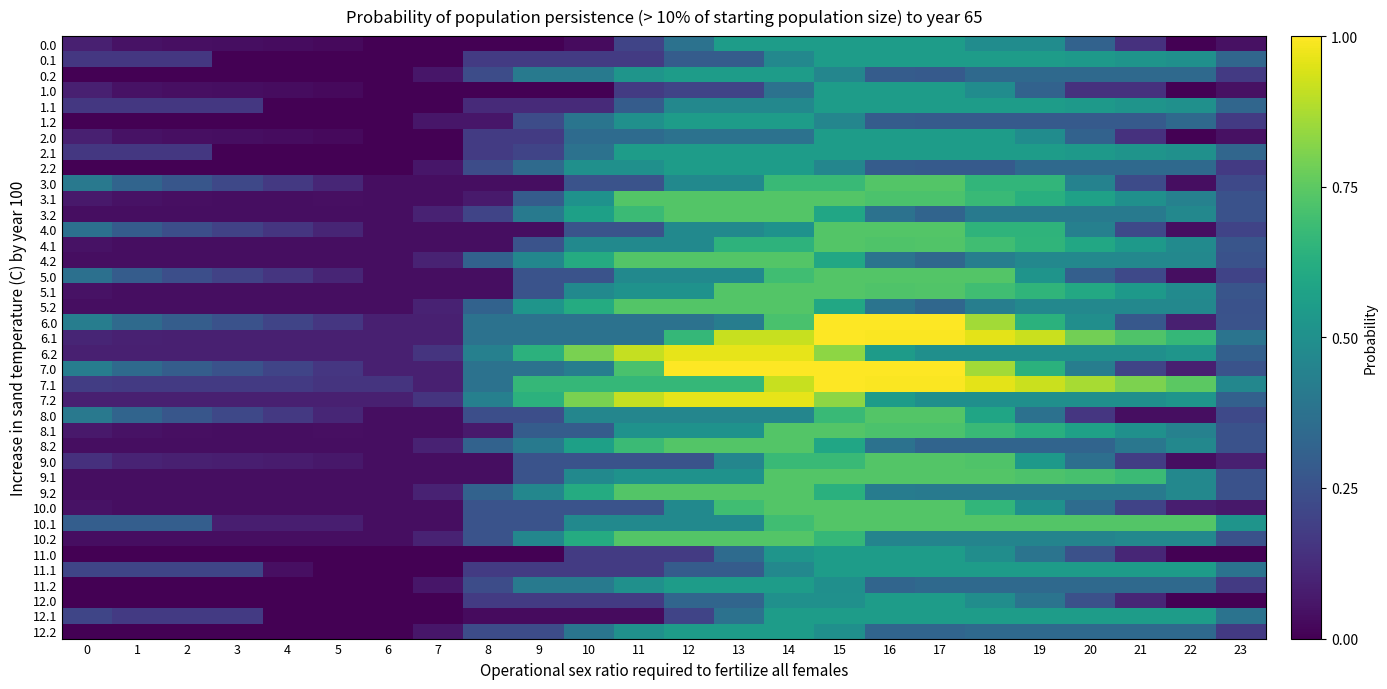

How many categories are shown in the chart?

24